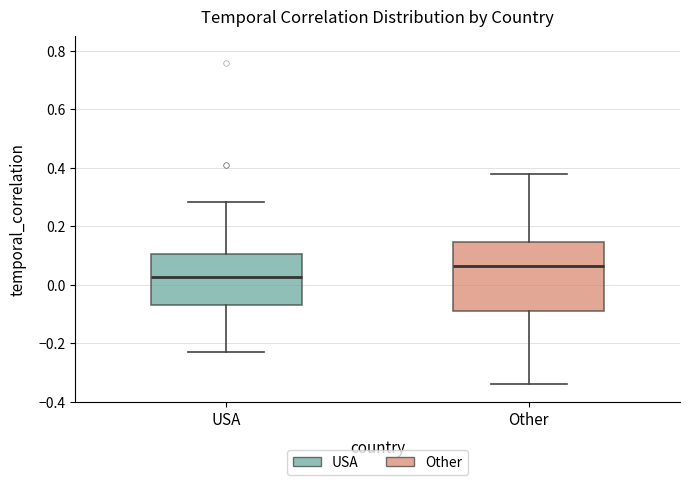

Which box is the tallest, from its lower edge to its upper edge?

Other